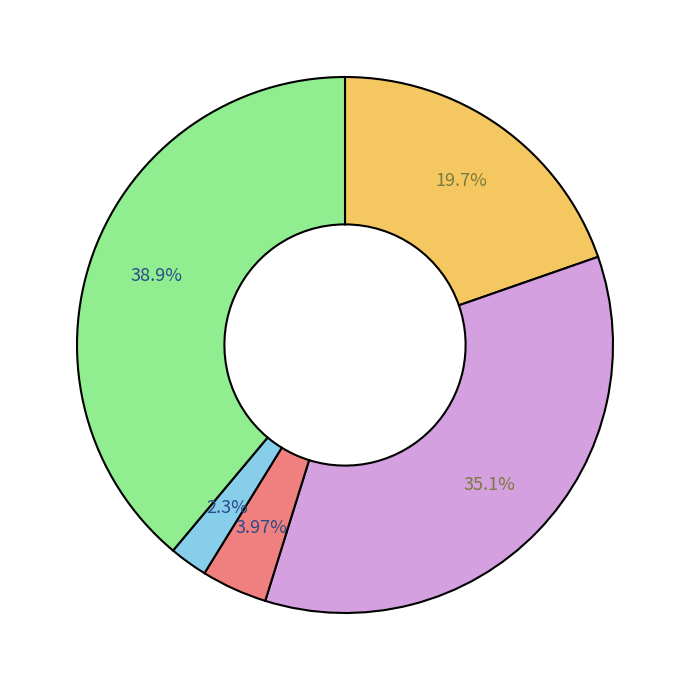

How many slices are in this pie chart?

5